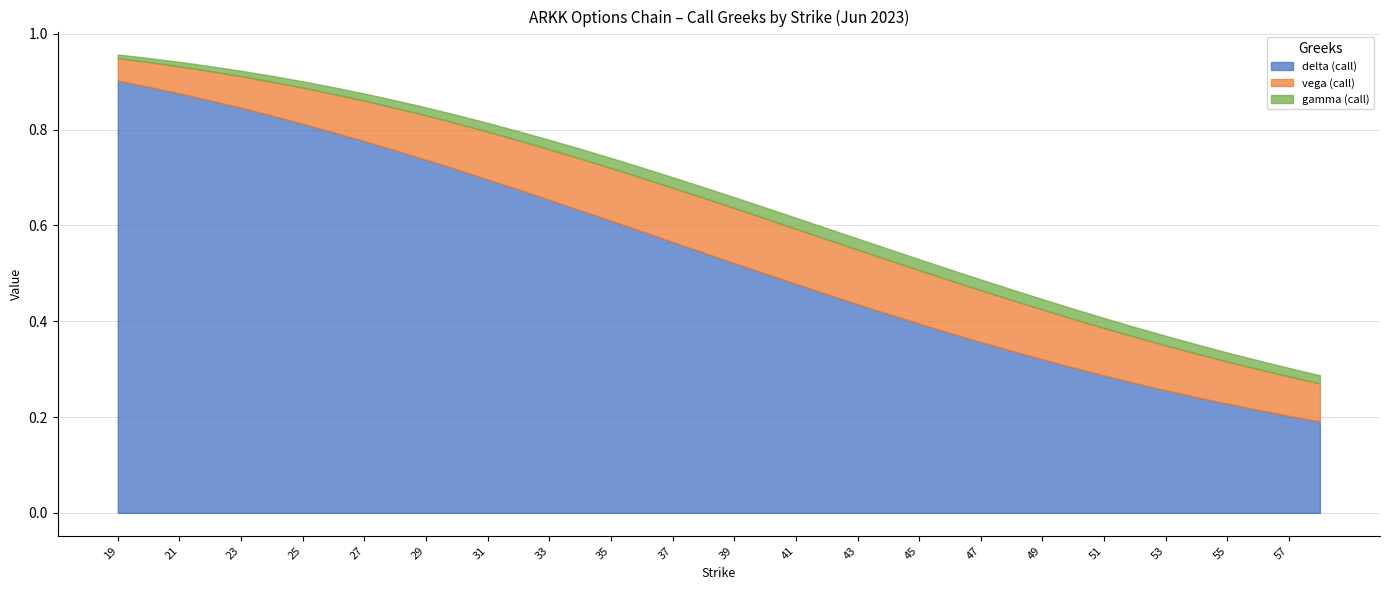

At which label does vega (call) reach its peak?

40